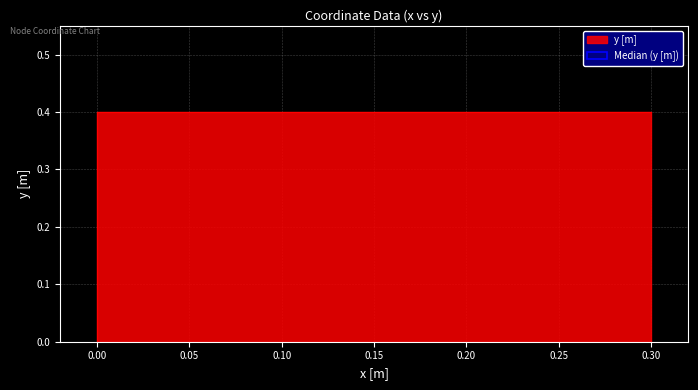

Does the chart have visible grid lines?

Yes